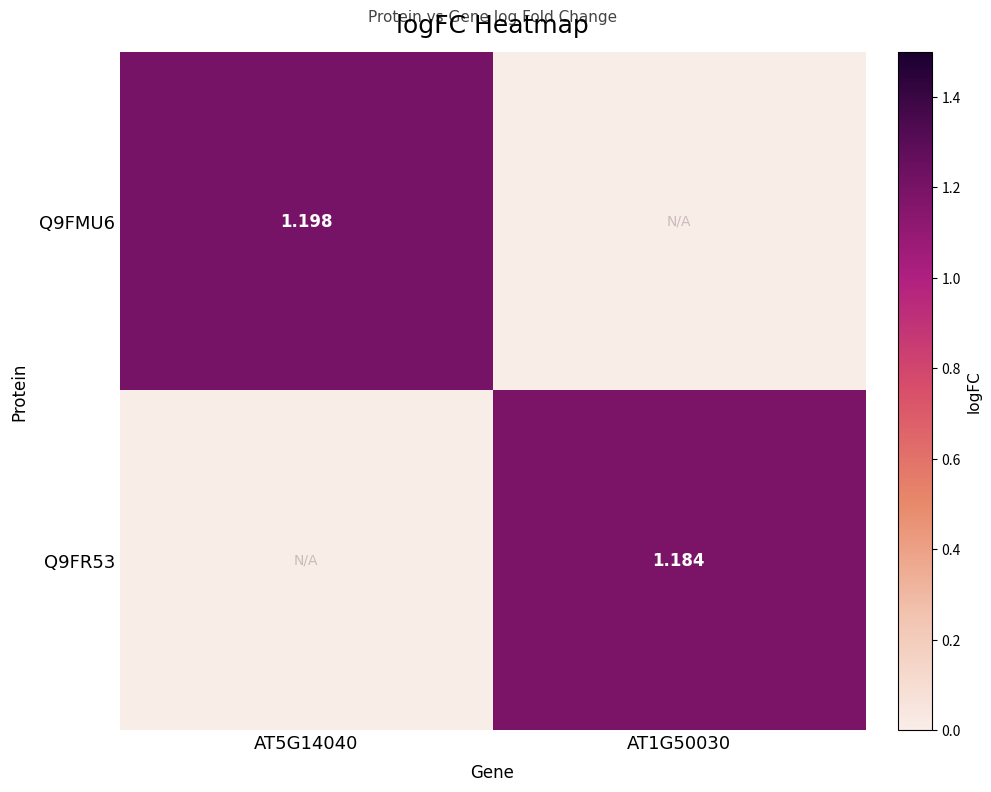

What is the difference between the Q9FMU6 values at AT5G14040 and AT1G50030?

1.2